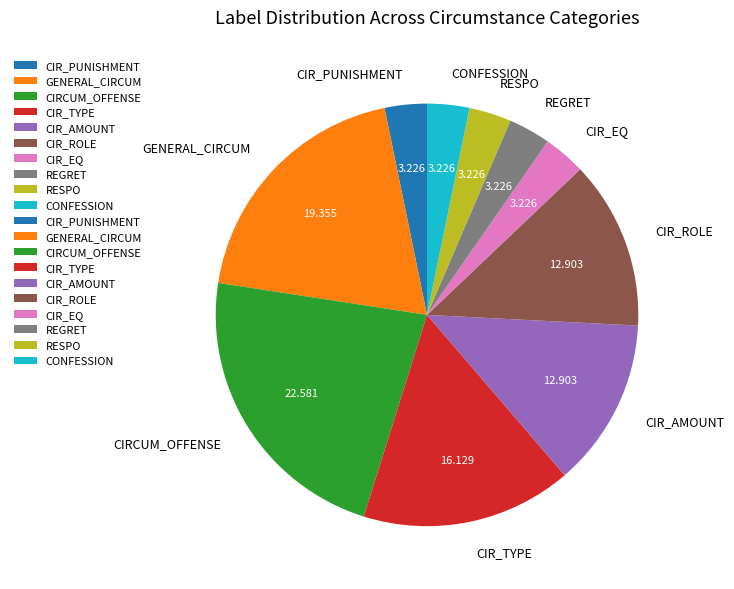

What is the ratio of the value at GENERAL_CIRCUM to the value at CIR_TYPE?

1.2